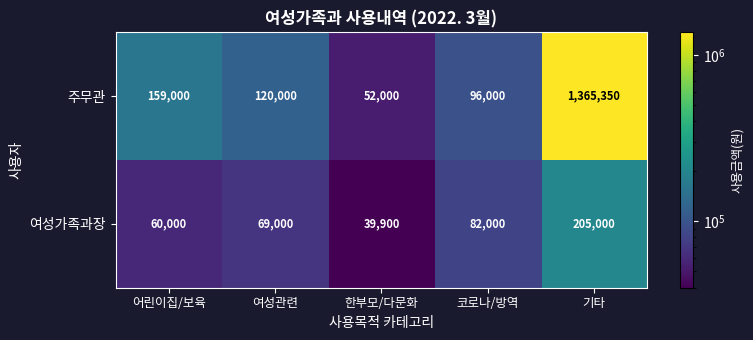

At which category does the chart reach its peak across all series?

기타